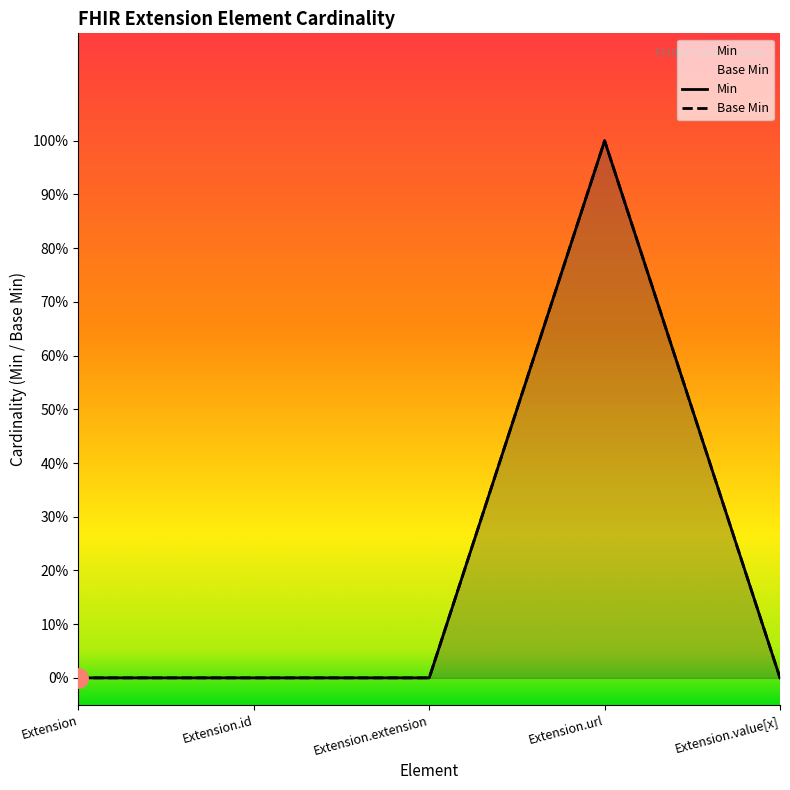

Does the chart have visible grid lines?

No